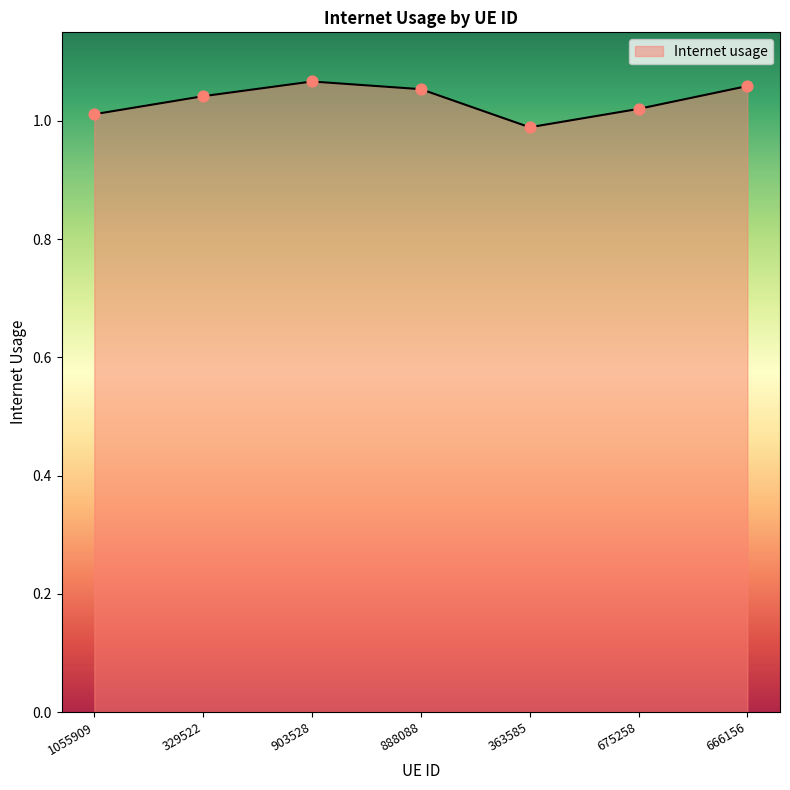

Between 888088 and 675258, which is larger?

888088